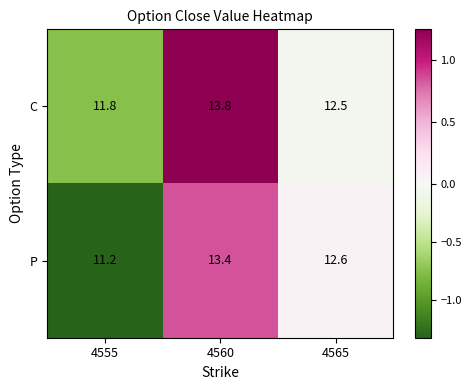

Reading left to right, transcribe all the data shown in this chart.

C: 11.8	13.8	12.5
P: 11.2	13.4	12.6